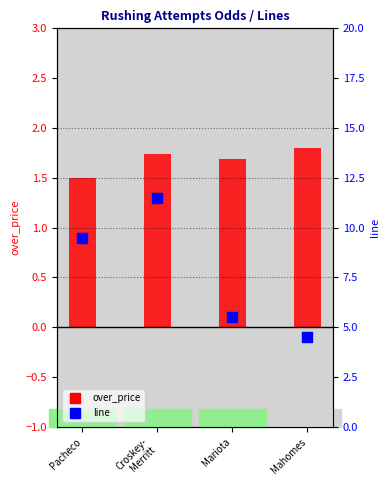

Which series has the largest total across all categories?

line